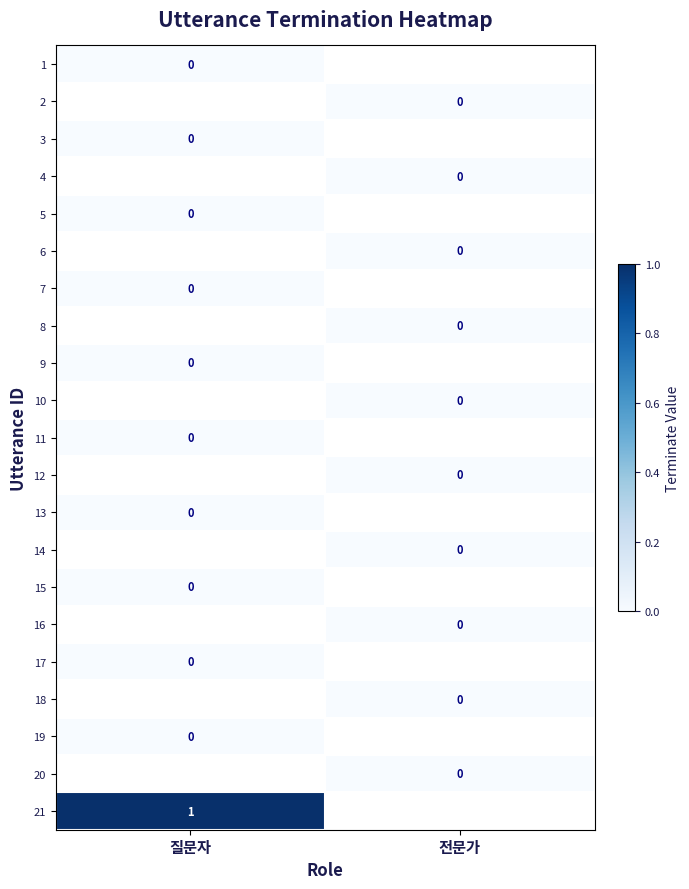

Rank the categories by 12 value from highest to lowest.

질문자, 전문가